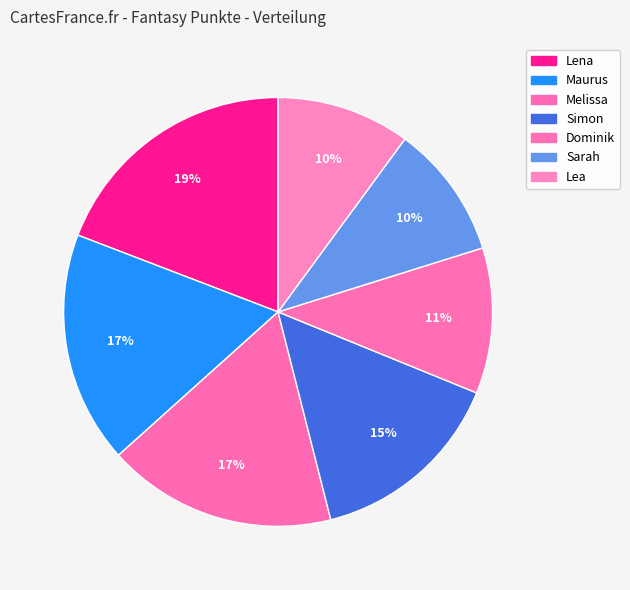

Is it true that Sarah is 10% of the pie?

True